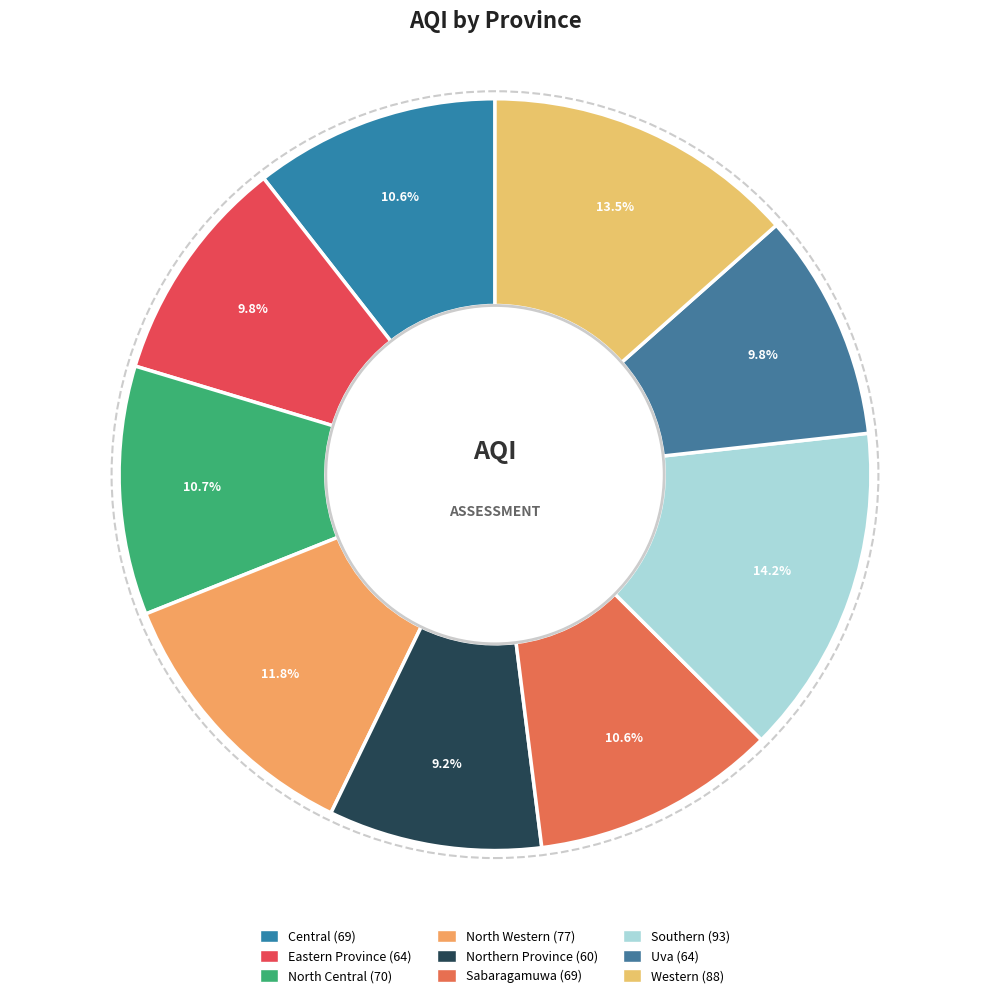

What percentage is NOT represented by Sabaragamuwa?

89.4%